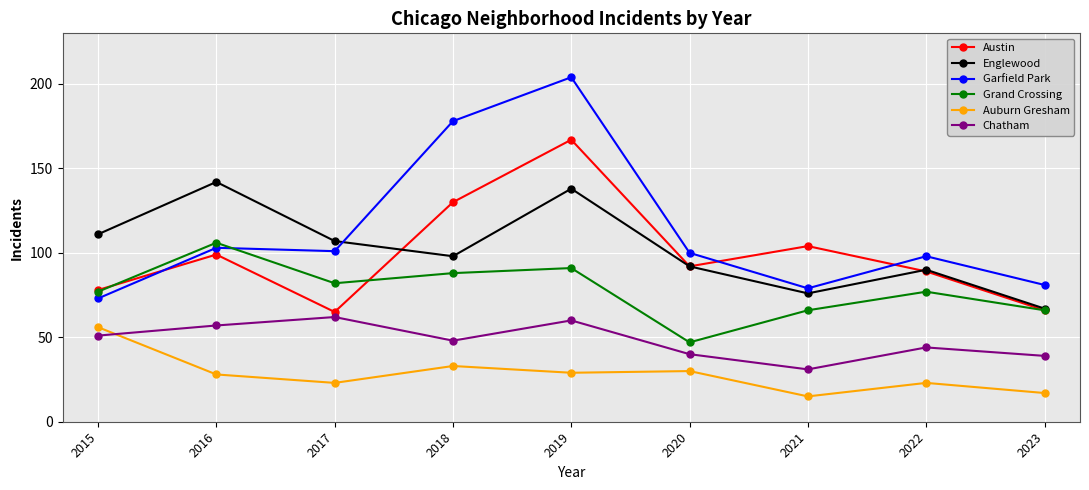

How many data points in Chatham are less than 48?

4